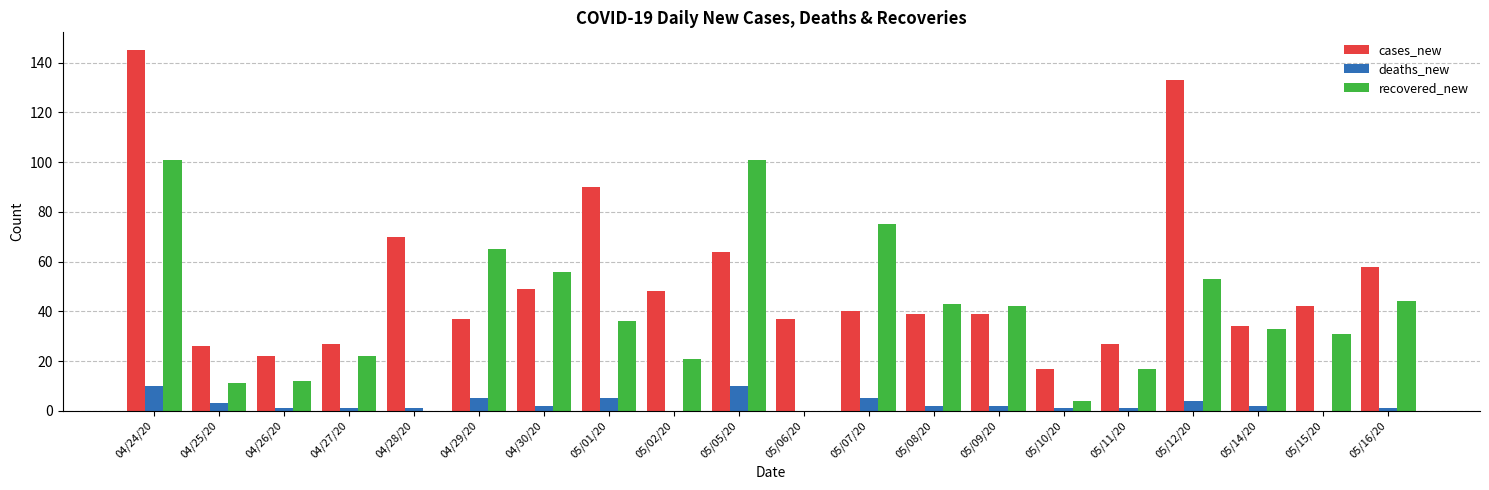

Is the value of recovered_new at 05/06/20 greater than the value of cases_new at 05/06/20?

No